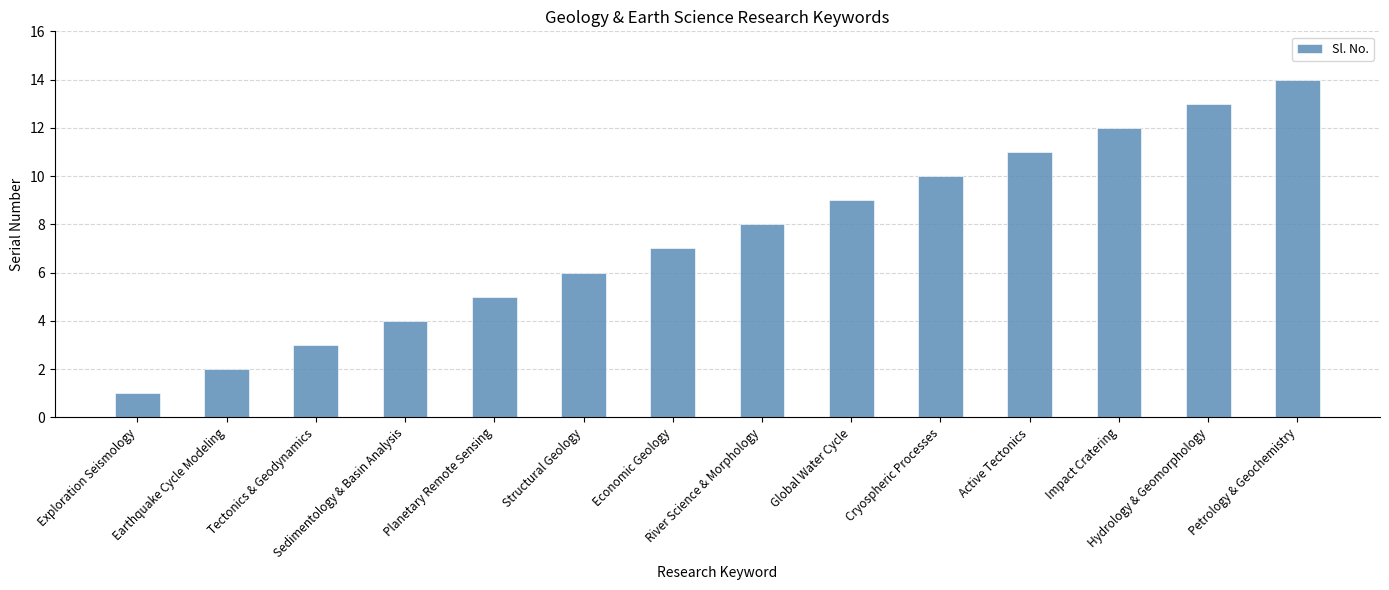

Reading left to right, list all the values displayed in this chart.

Exploration Seismology=1	Earthquake Cycle Modeling=2	Tectonics & Geodynamics=3	Sedimentology & Basin Analysis=4	Planetary Remote Sensing=5	Structural Geology=6	Economic Geology=7	River Science & Morphology=8	Global Water Cycle=9	Cryospheric Processes=10	Active Tectonics=11	Impact Cratering=12	Hydrology & Geomorphology=13	Petrology & Geochemistry=14